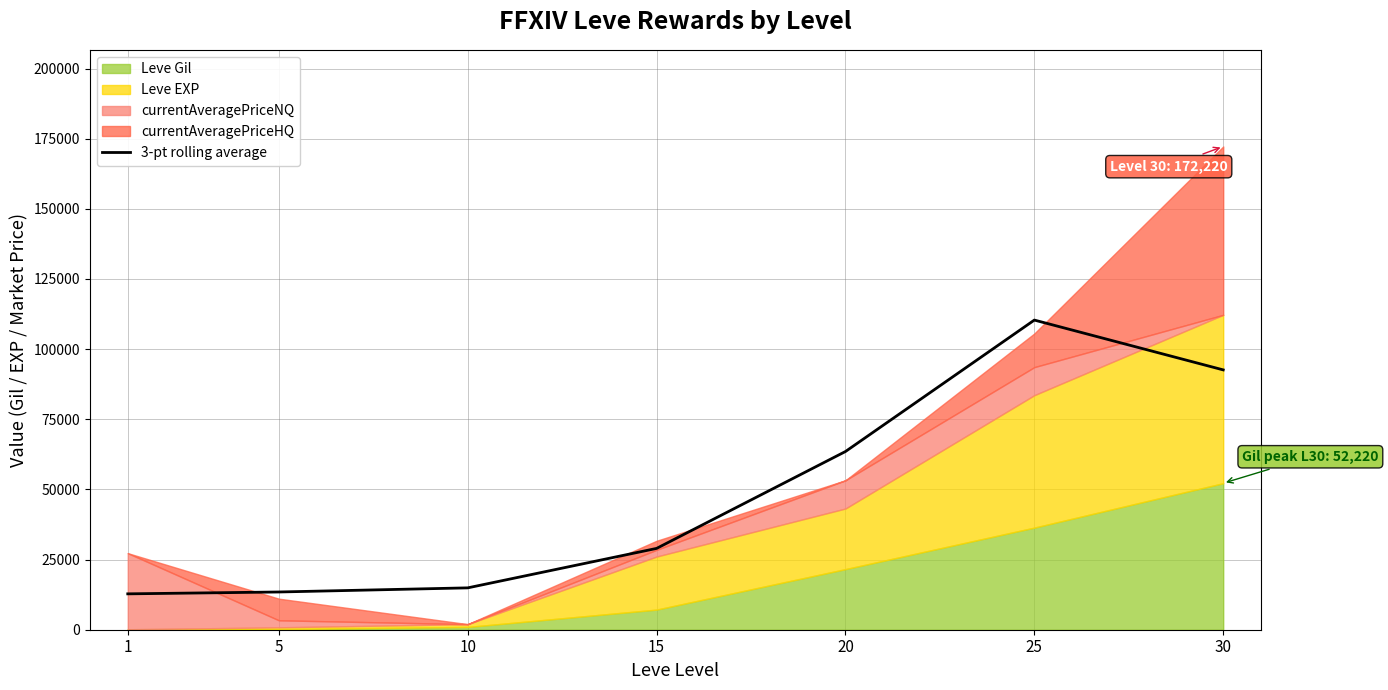

How many categories are shown in the chart?

7